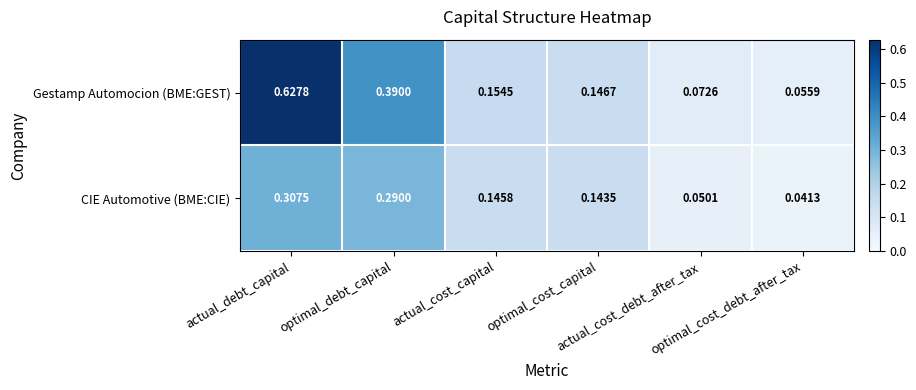

List the series in order of their peak value, lowest first.

CIE Automotive (BME:CIE), Gestamp Automocion (BME:GEST)